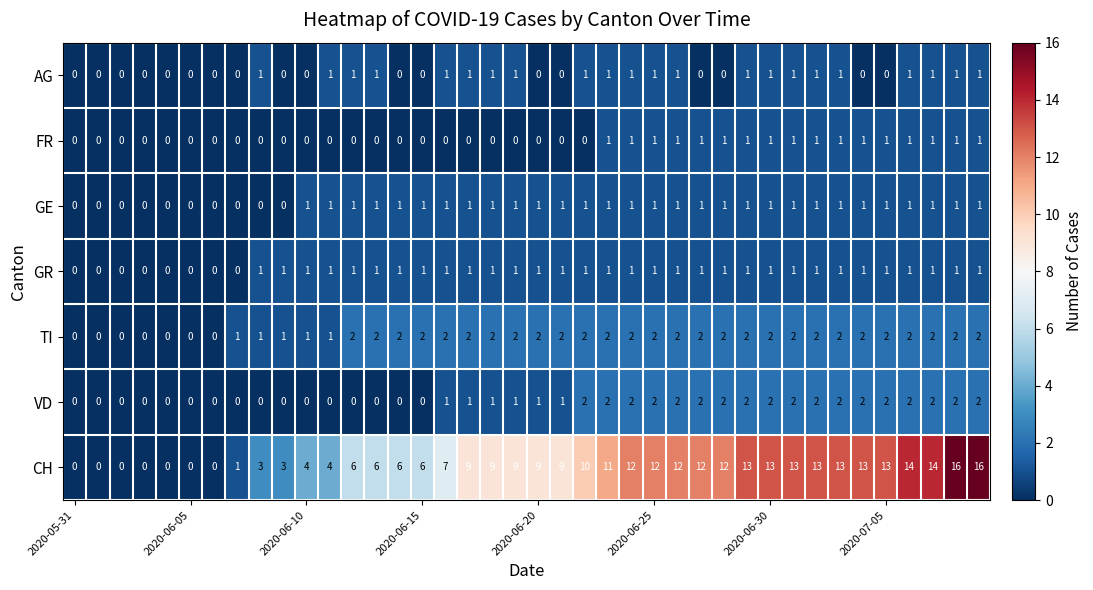

How many FR values are between 0 and 1?

40